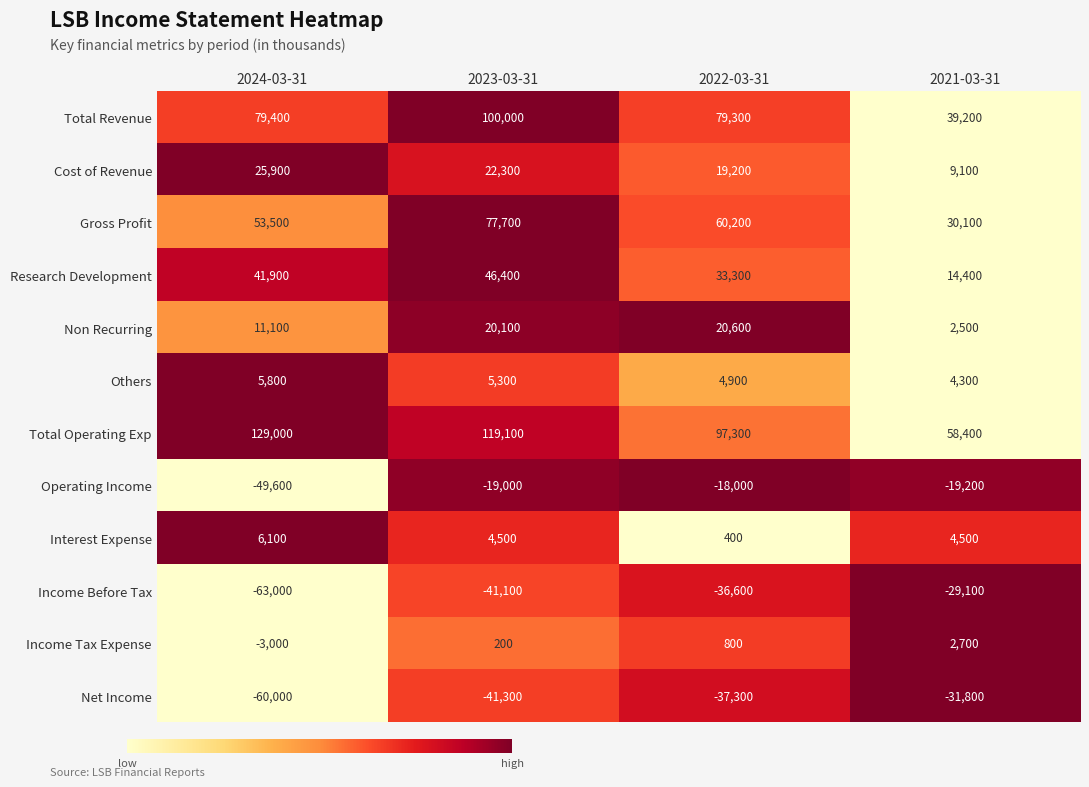

At which label is Income Tax Expense closest to -150?

2023-03-31